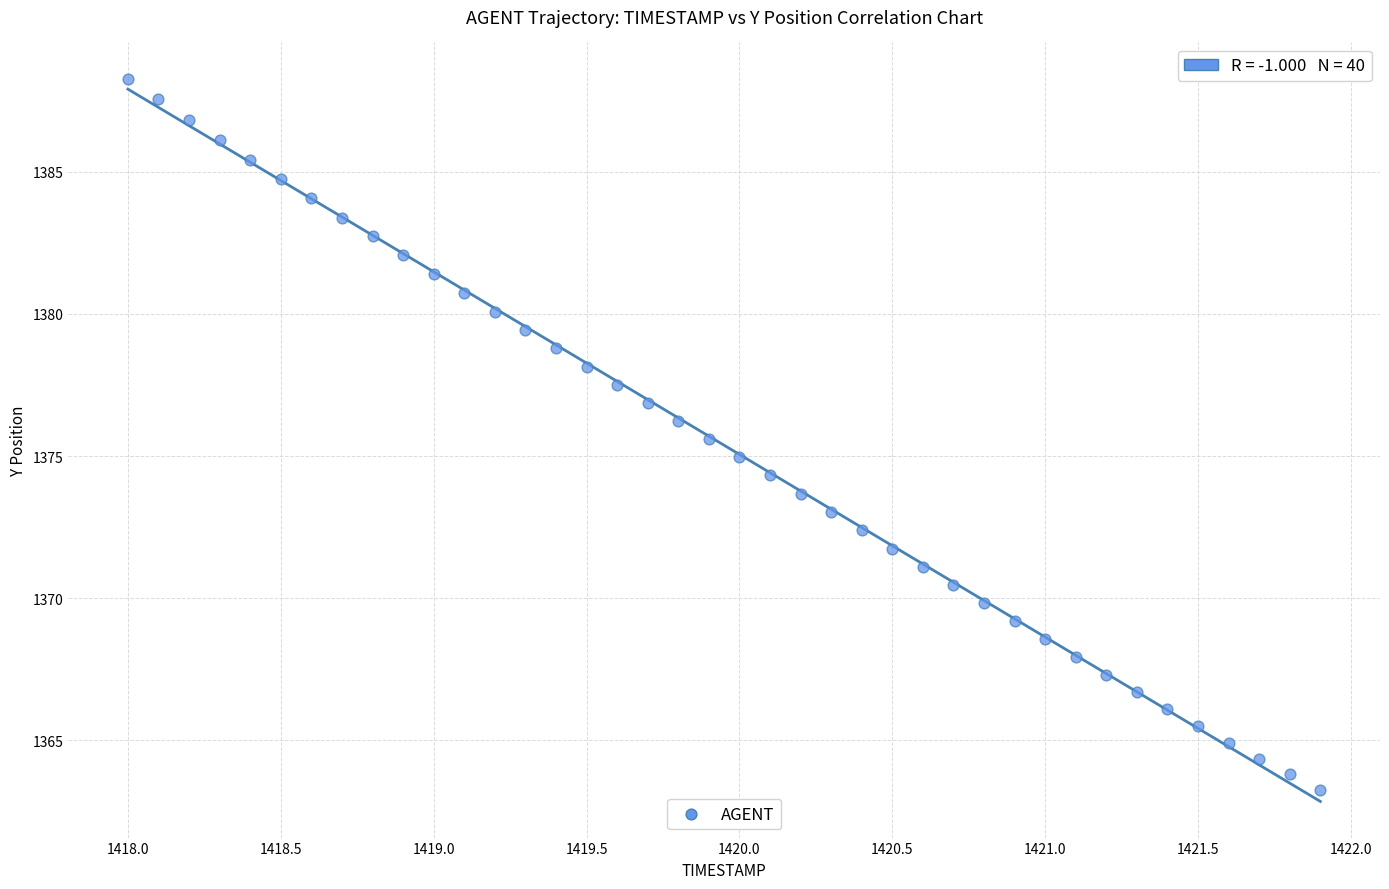

What is the range of Y values (max minus min)?

25.0